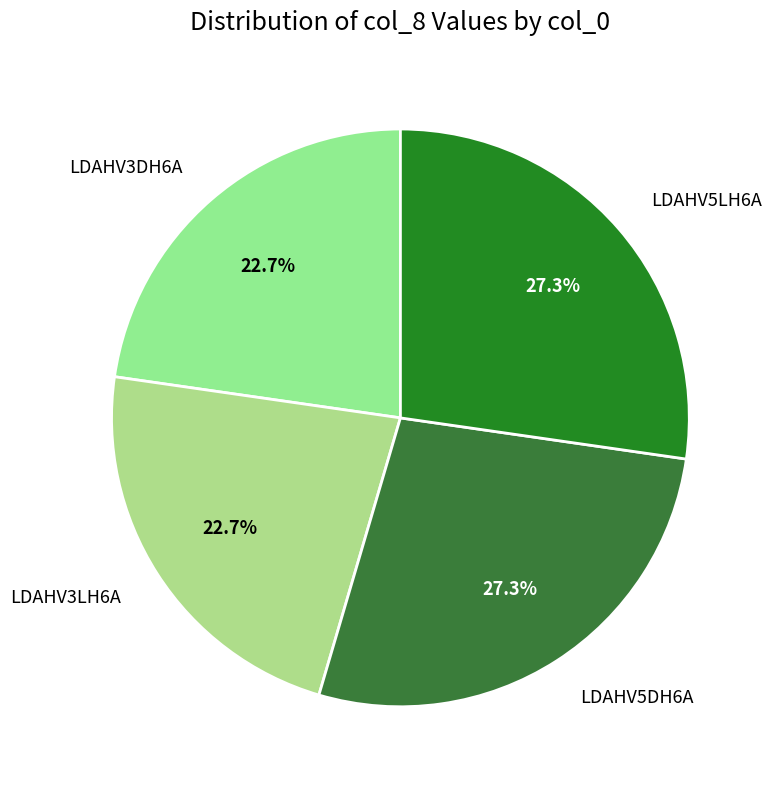

True or false: LDAHV3LH6A accounts for 31% of the total.

False